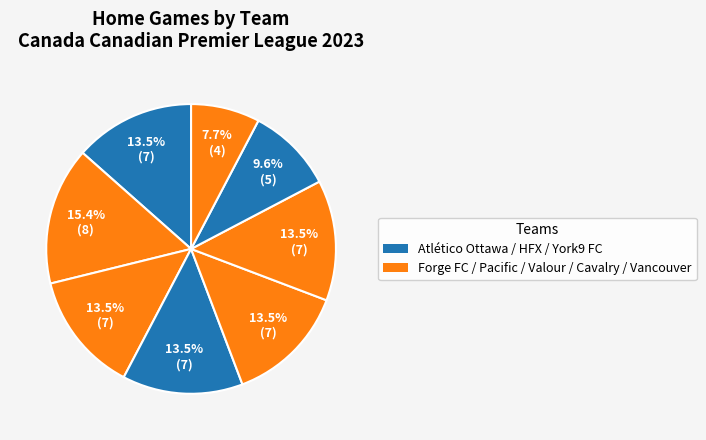

Rank the categories by value from highest to lowest.

Forge FC, Atlético Ottawa, Pacific FC, York9 FC, Valour FC, Cavalry FC, HFX Wanderers FC, Vancouver FC